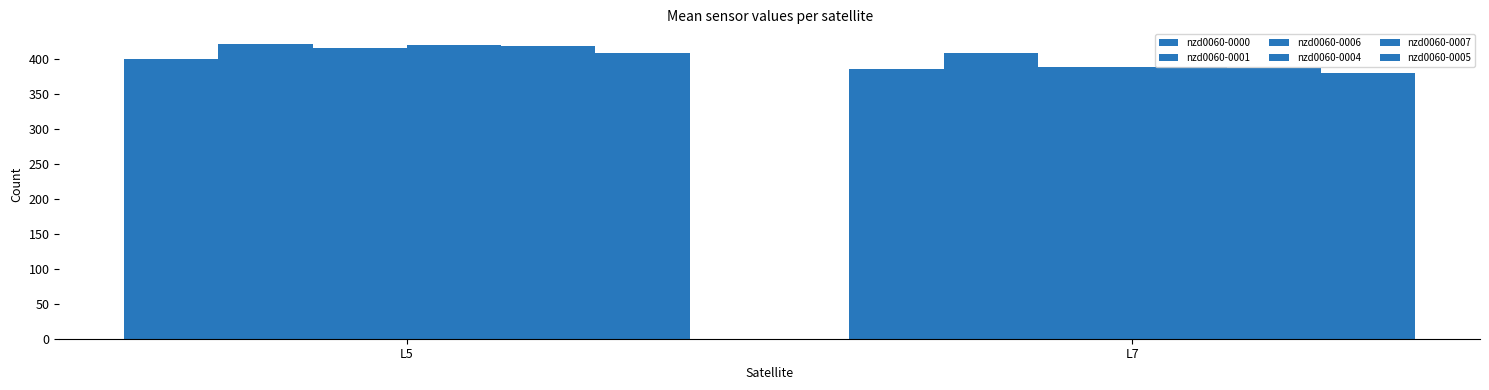

At which label does nzd0060-0001 first exceed 421?

L5